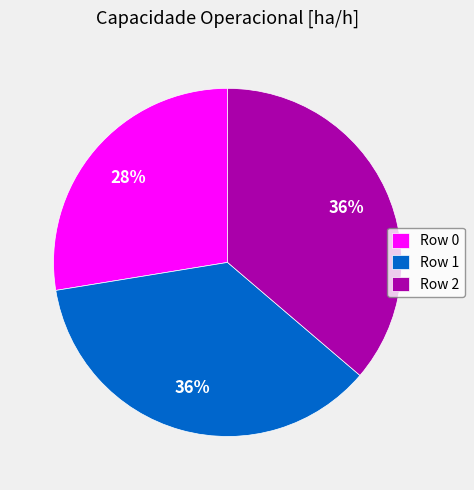

Do Row 1 and Row 2 together represent more than half of the pie?

Yes